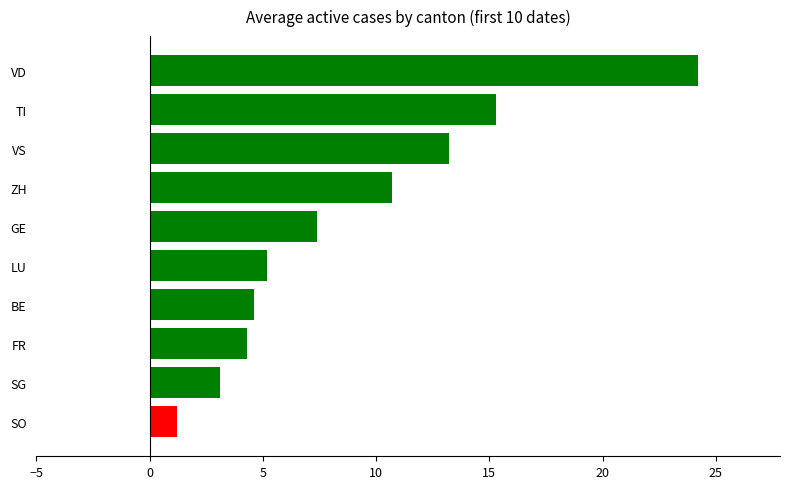

Is it true that the value at TI is 22.2?

False